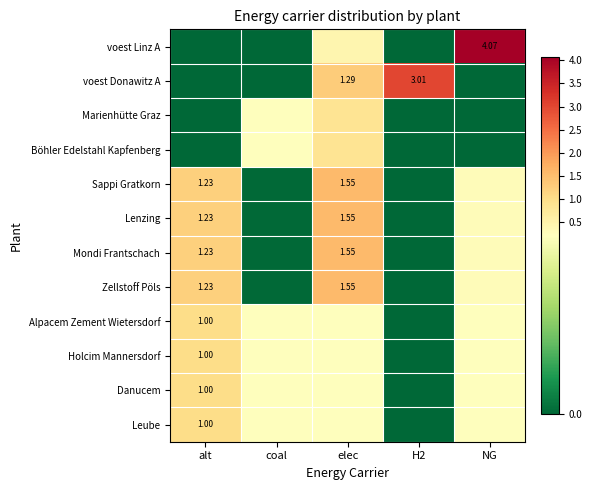

What is the difference between the Danucem values at NG and alt?

0.8